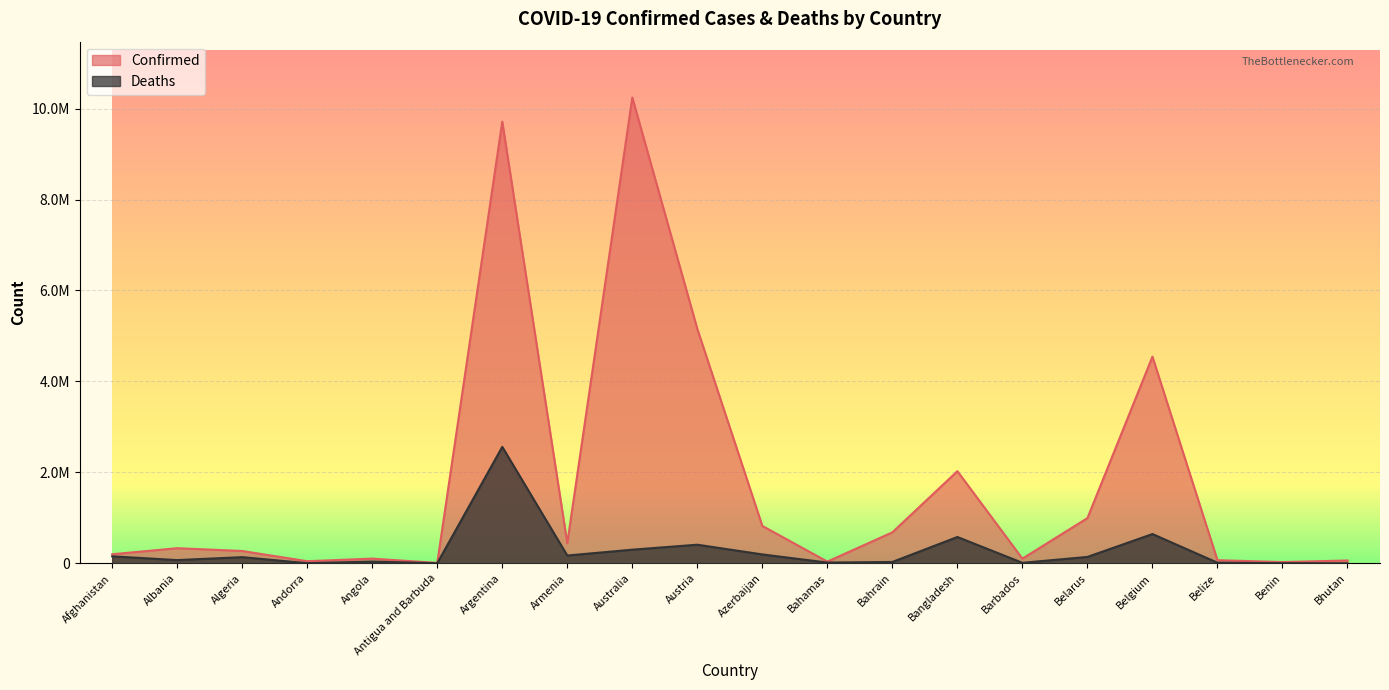

True or false: Deaths and Confirmed intersect in this chart.

False